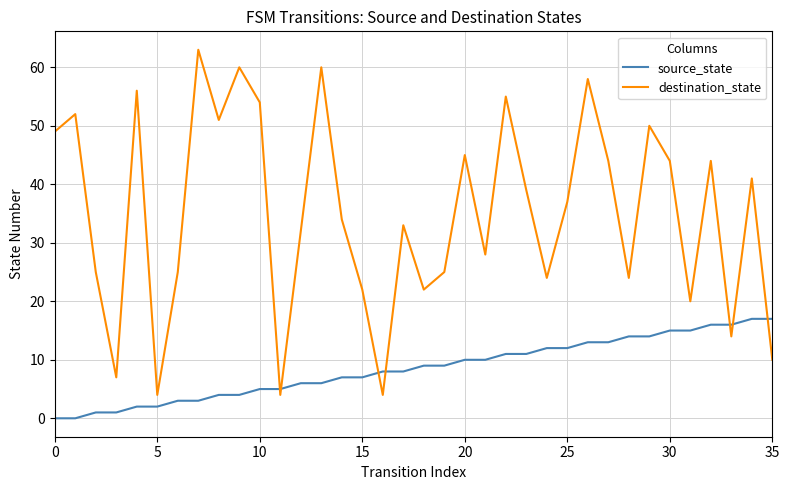

What is the difference between the maximum and minimum values in the destination_state series?

59